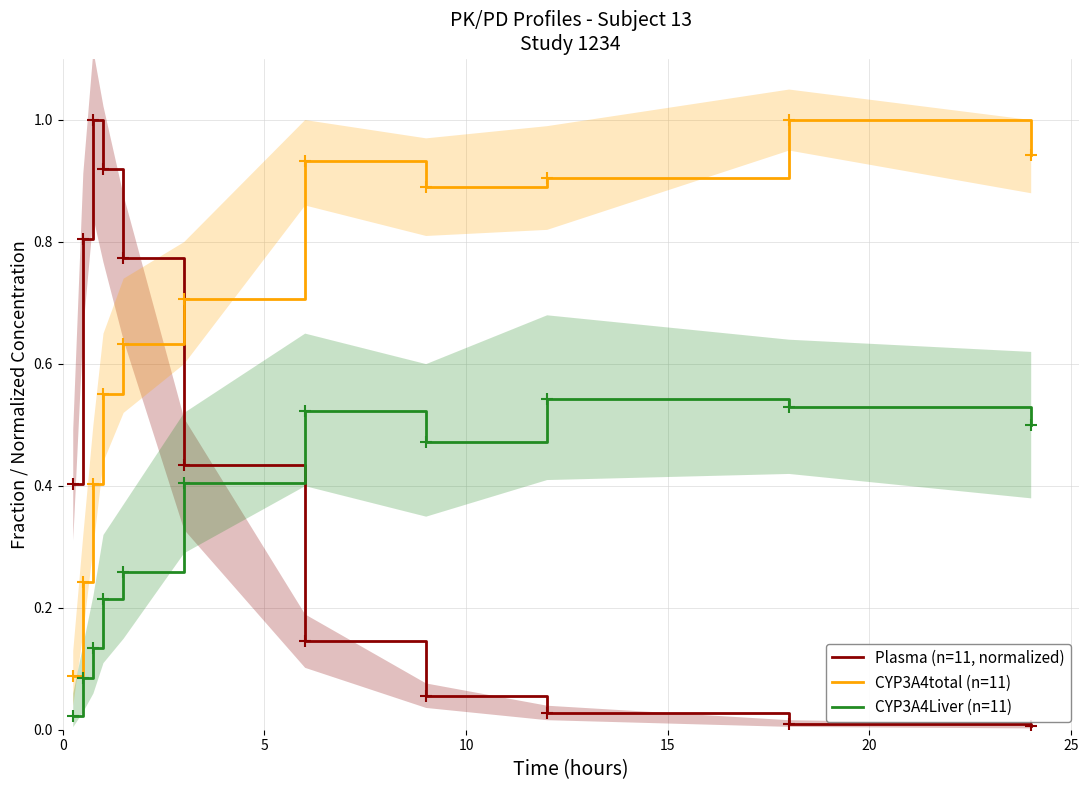

What is the total value across all series at 0?

0.5